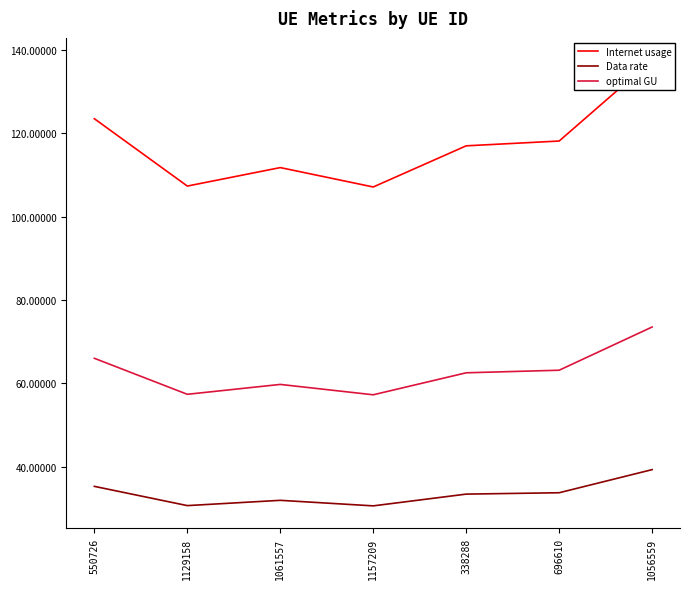

What is the value of the optimal GU point at the 4th from the left?

57.3